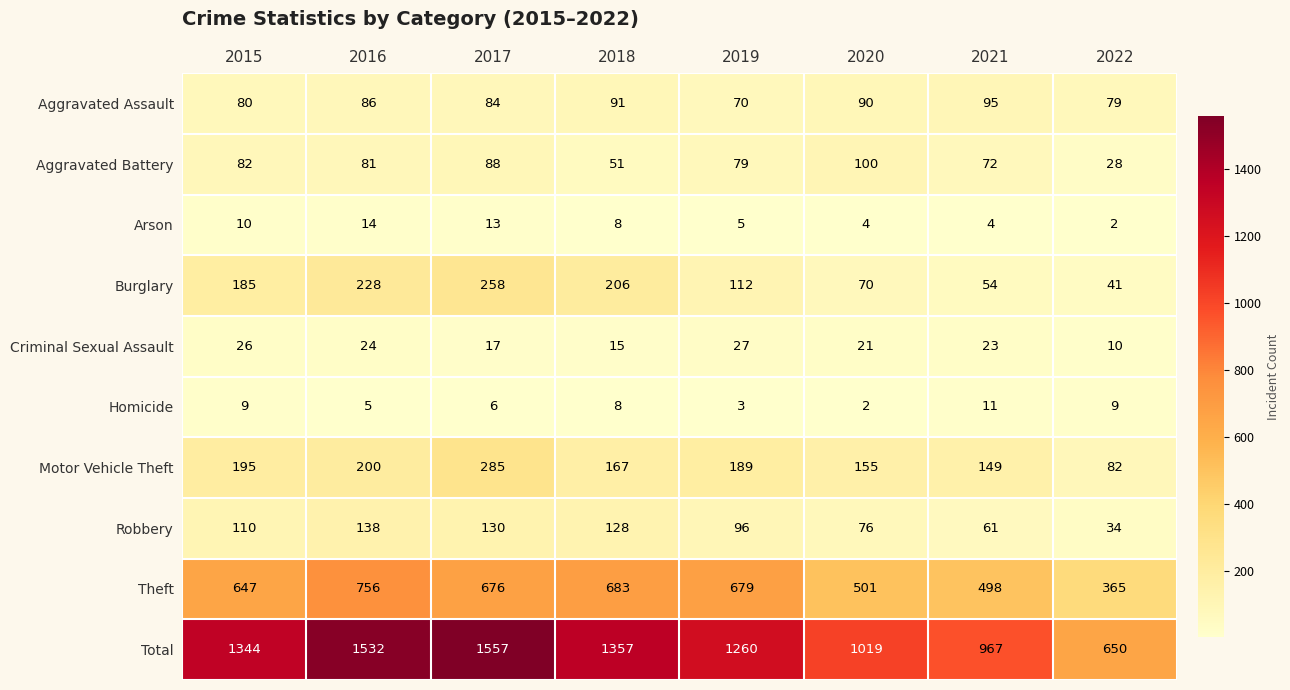

At 2016, list the series in order from largest to smallest.

Total, Theft, Burglary, Motor Vehicle Theft, Robbery, Aggravated Assault, Aggravated Battery, Criminal Sexual Assault, Arson, Homicide